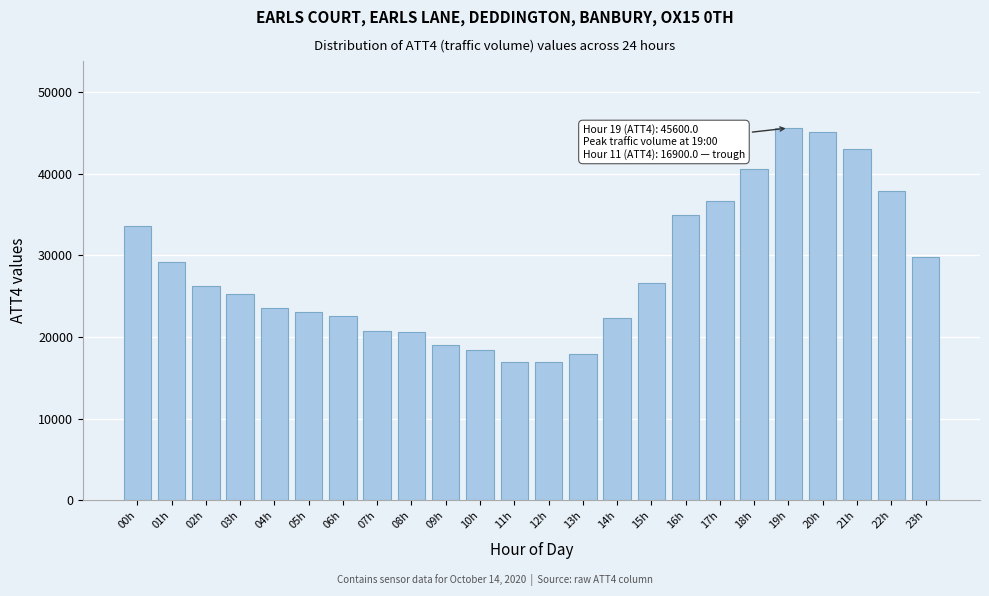

Approximately how many times larger is the value at 19h compared to 21h?

1.1